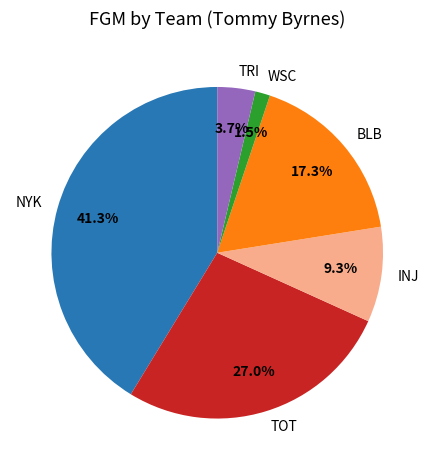

To the nearest percent, what percentage of the pie is TRI?

4%